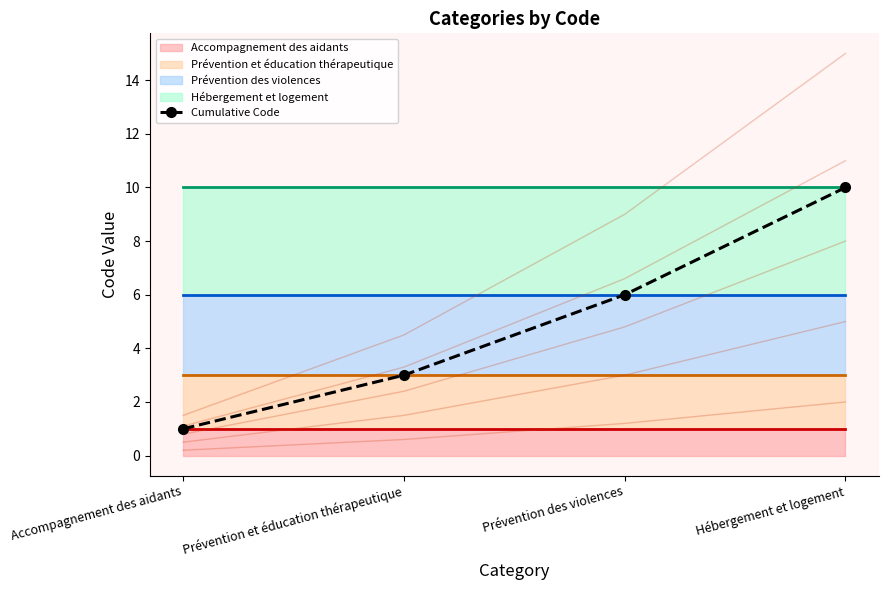

Reading right to left, what are all the values shown in this chart?

Hébergement et logement=10	Prévention des violences=6	Prévention et éducation thérapeutique=3	Accompagnement des aidants=1